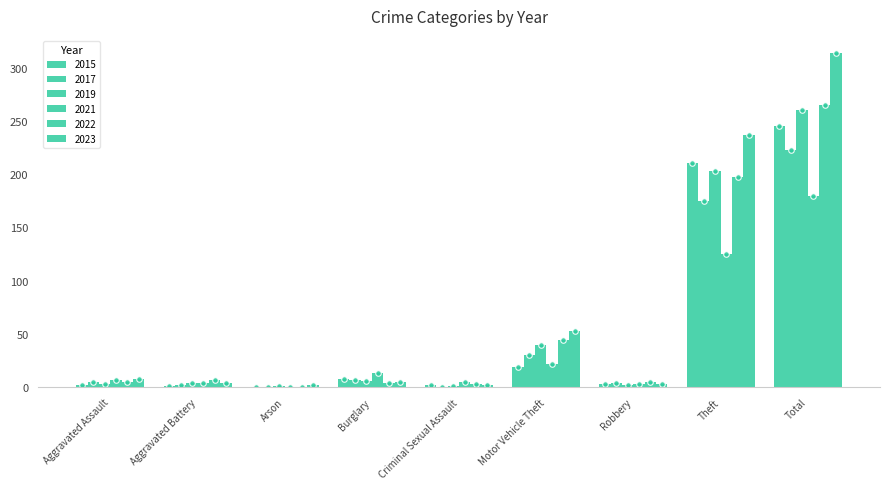

How many series are shown in this chart?

6